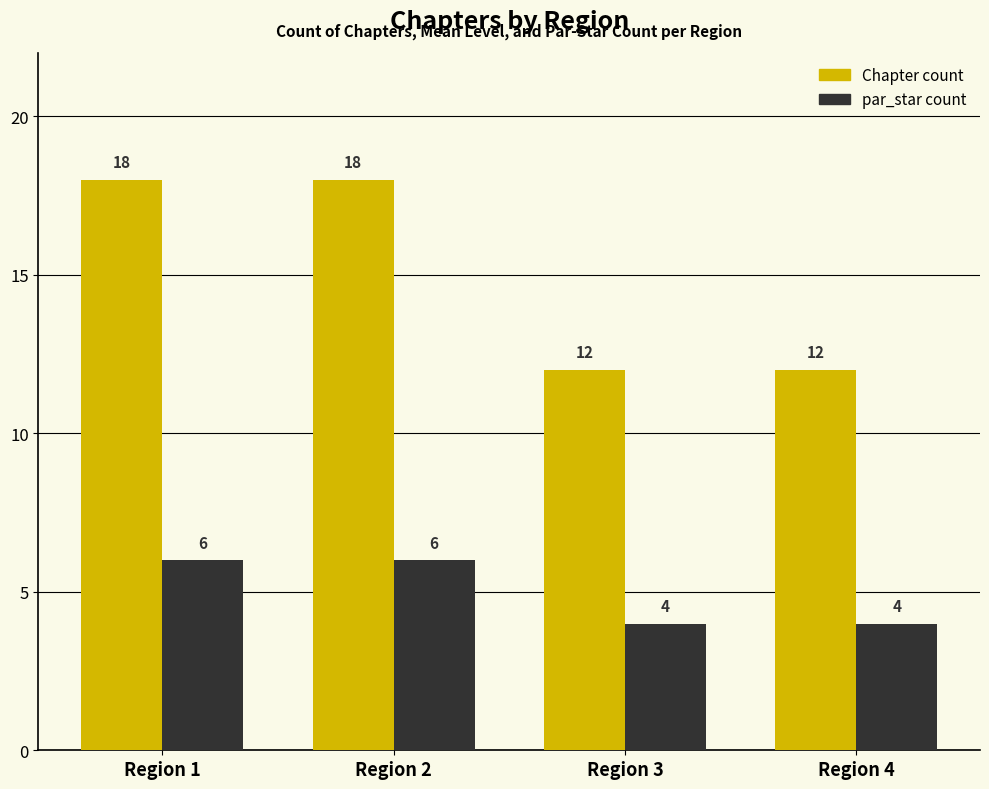

Which series changed the most between Region 2 and Region 3?

Chapter count